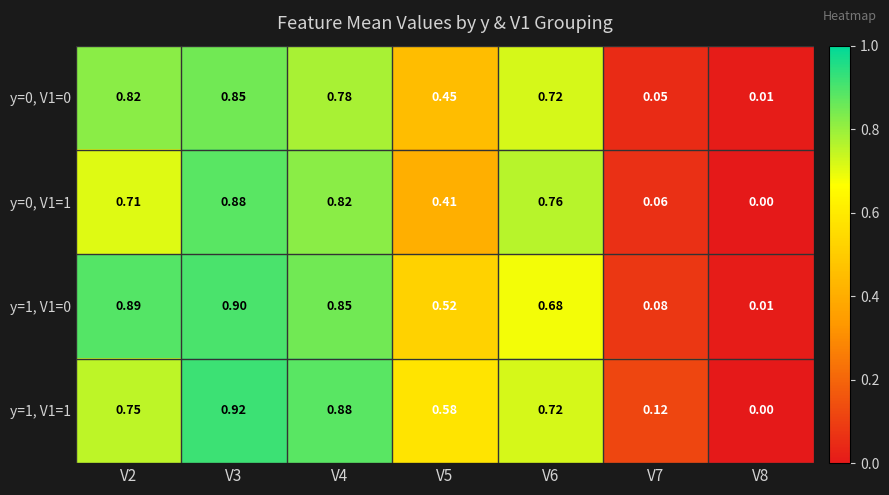

Is the value of y=1, V1=1 at V2 greater than the value of y=0, V1=1 at V7?

Yes